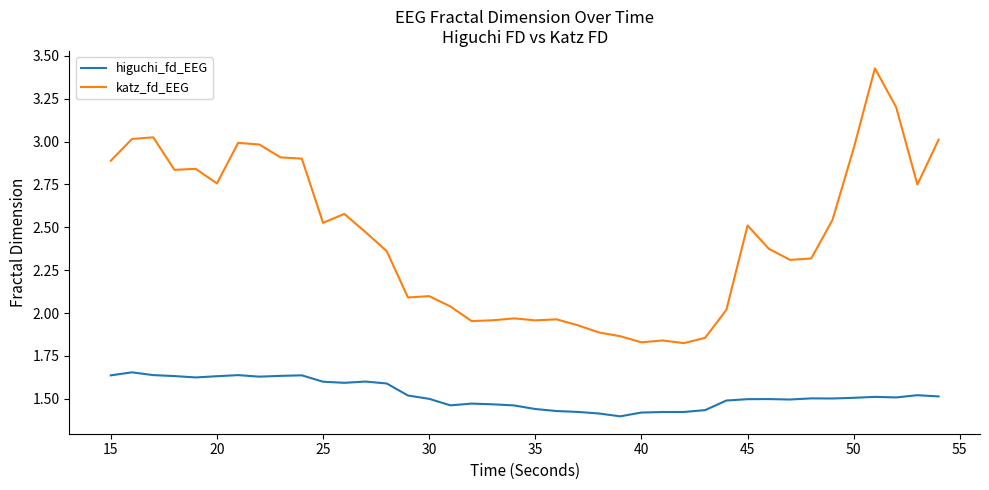

What is the difference between the maximum and minimum values in the higuchi_fd_EEG series?

0.3